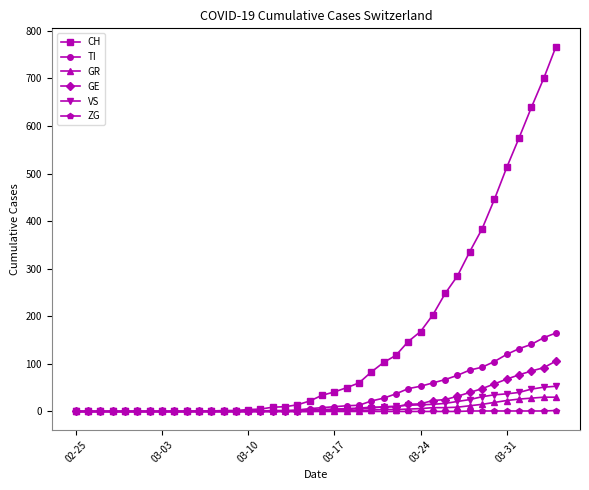

Which series has the widest spread of values?

CH